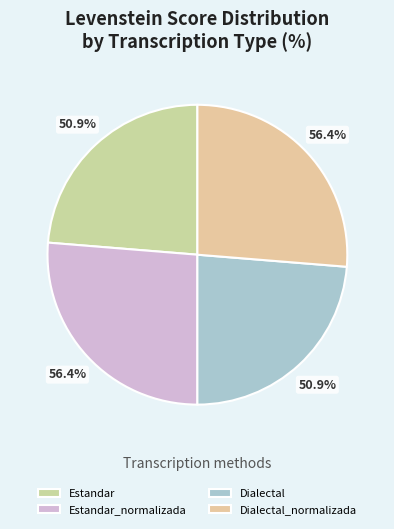

How much of the chart is everything except Dialectal?

76.3%